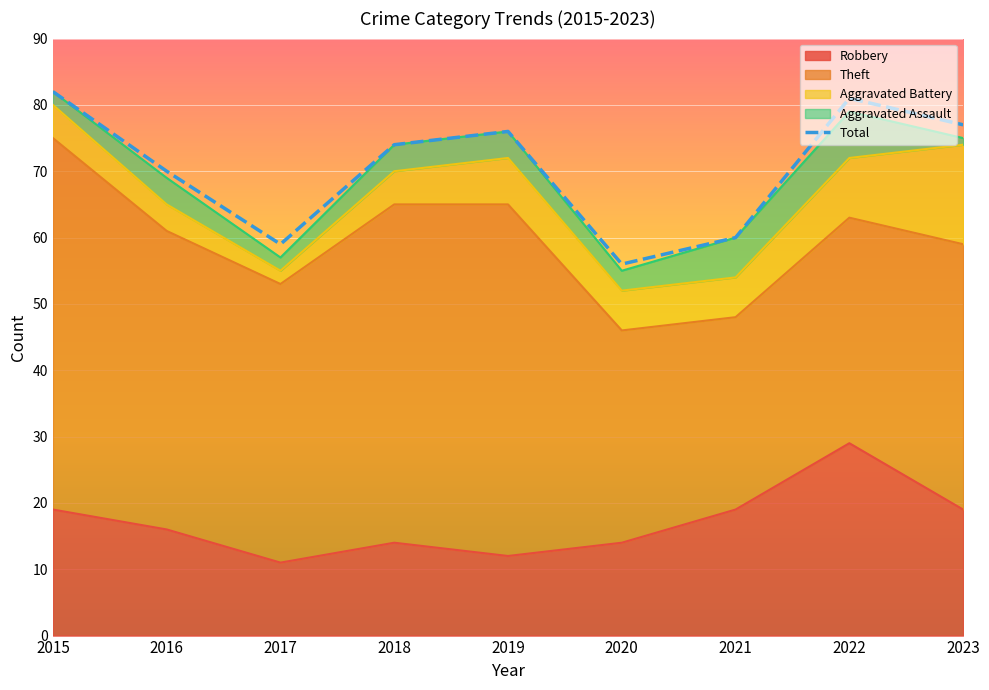

How many lines are shown in the chart?

1